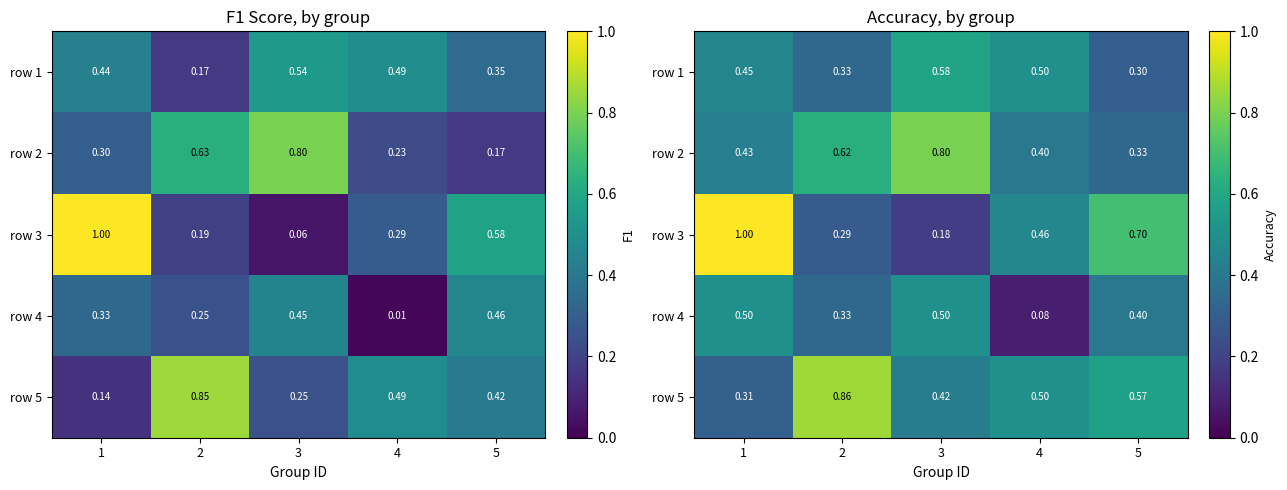

What is the minimum value shown in the chart?

0.1